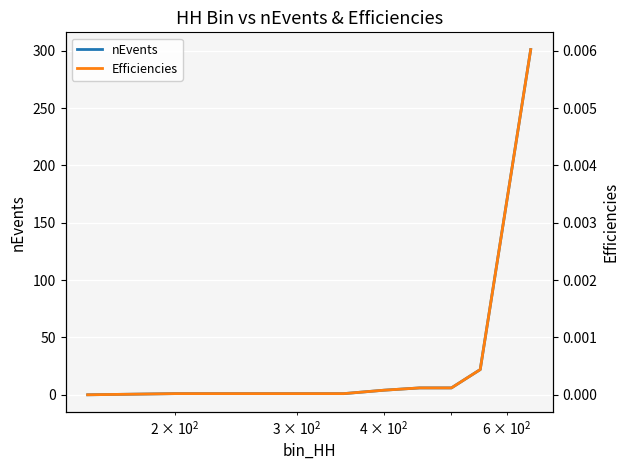

What are all the series names shown in the legend?

nEvents, Efficiencies